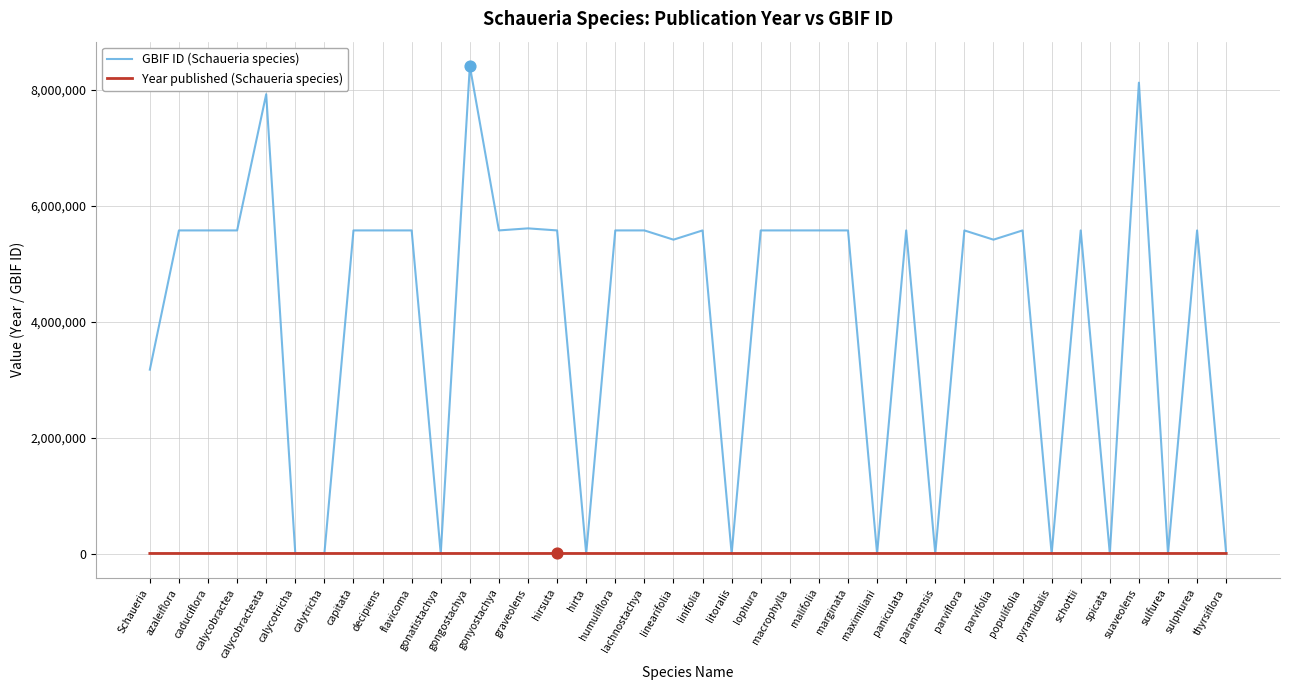

Which series has the largest total across all categories?

GBIF ID (Schaueria species)